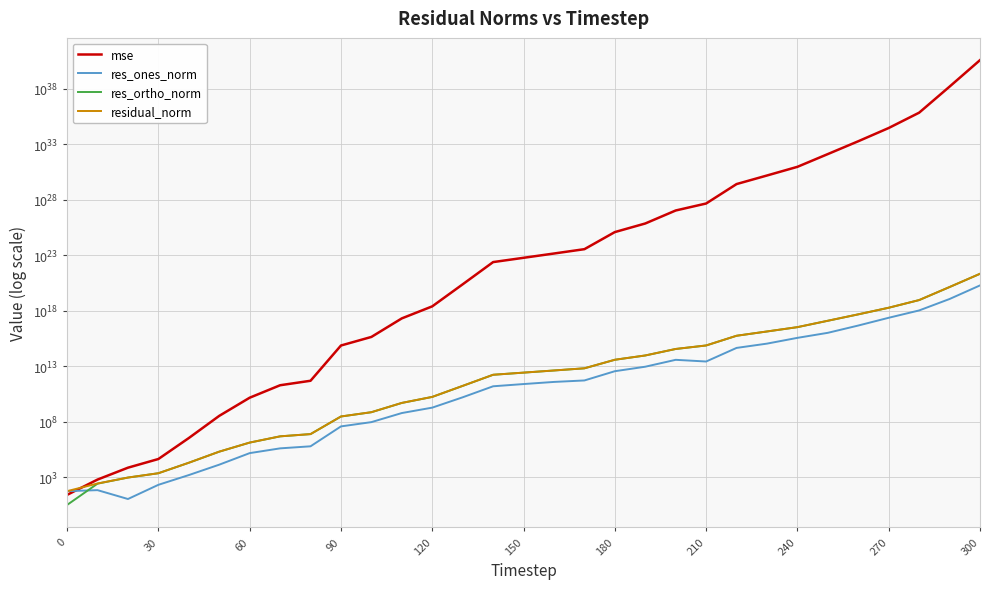

What is the value of the mse point at the 17th from the left?

145210418696066361720832.0